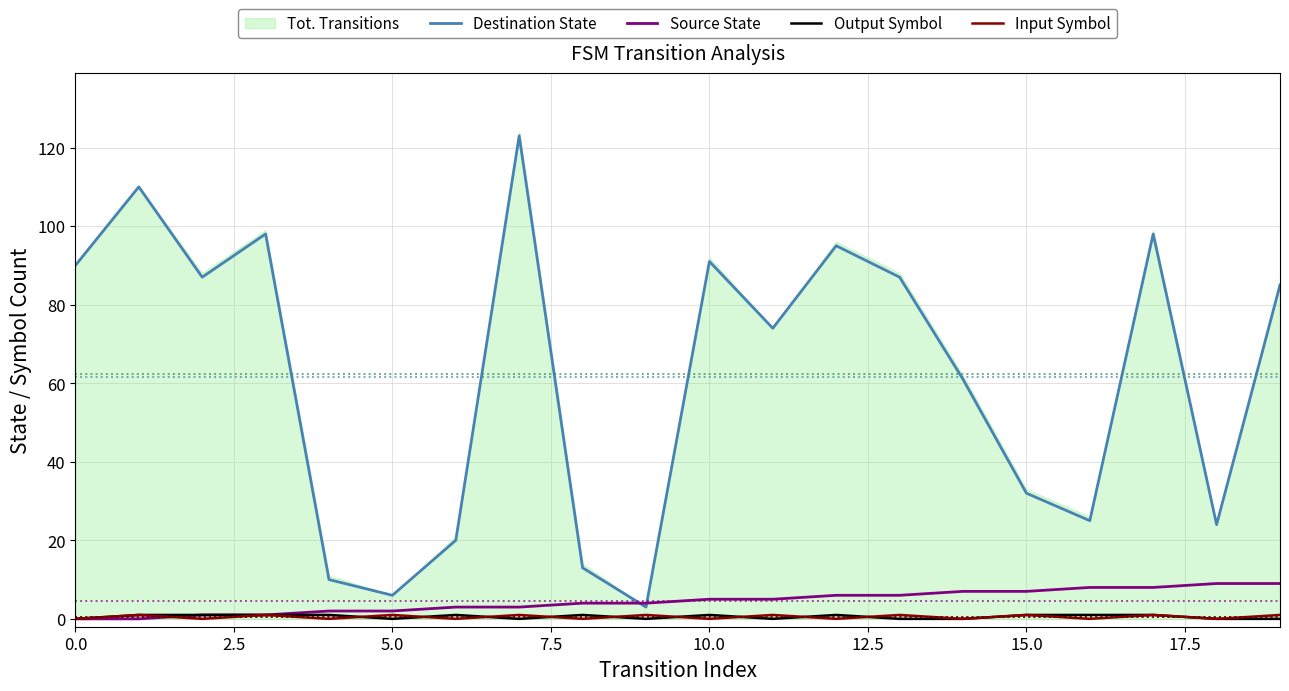

The Destination State series shows 34 at 0.0. True or false?

False